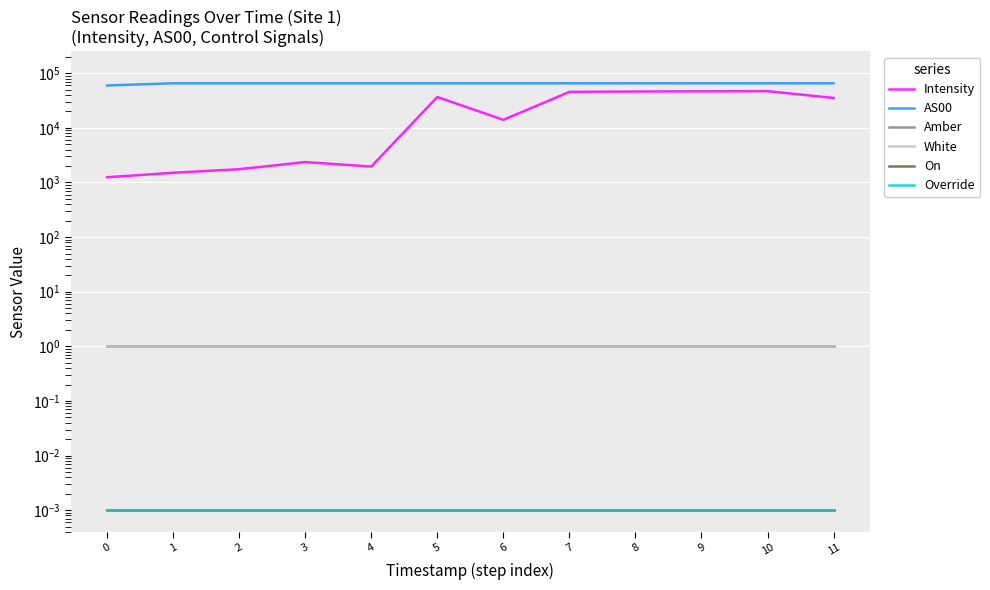

How many categories are shown in the chart?

12